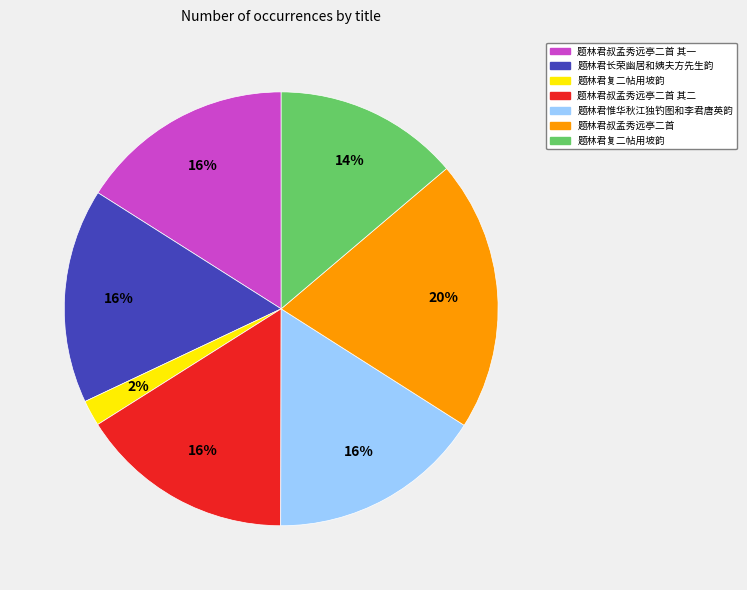

To the nearest percent, what is the average slice percentage?

14%